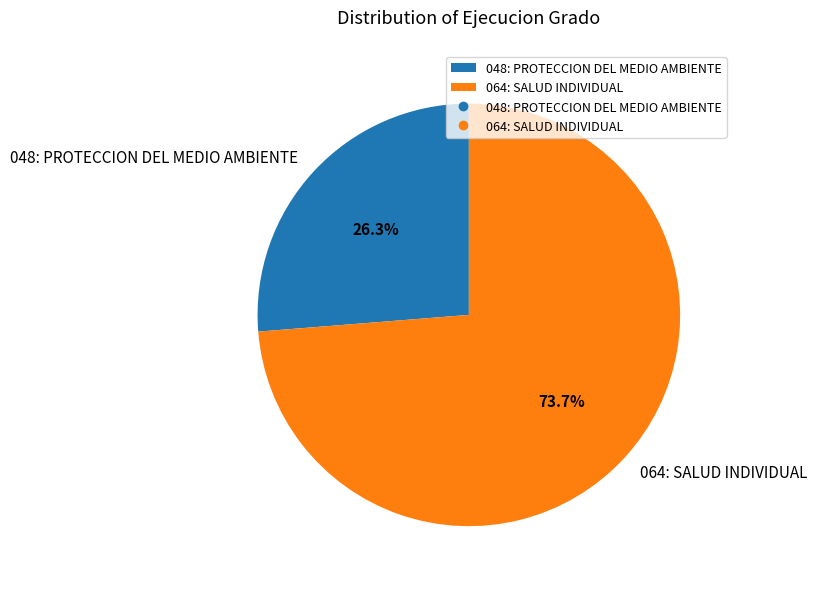

Is it true that 064: SALUD INDIVIDUAL is 61% of the pie?

False